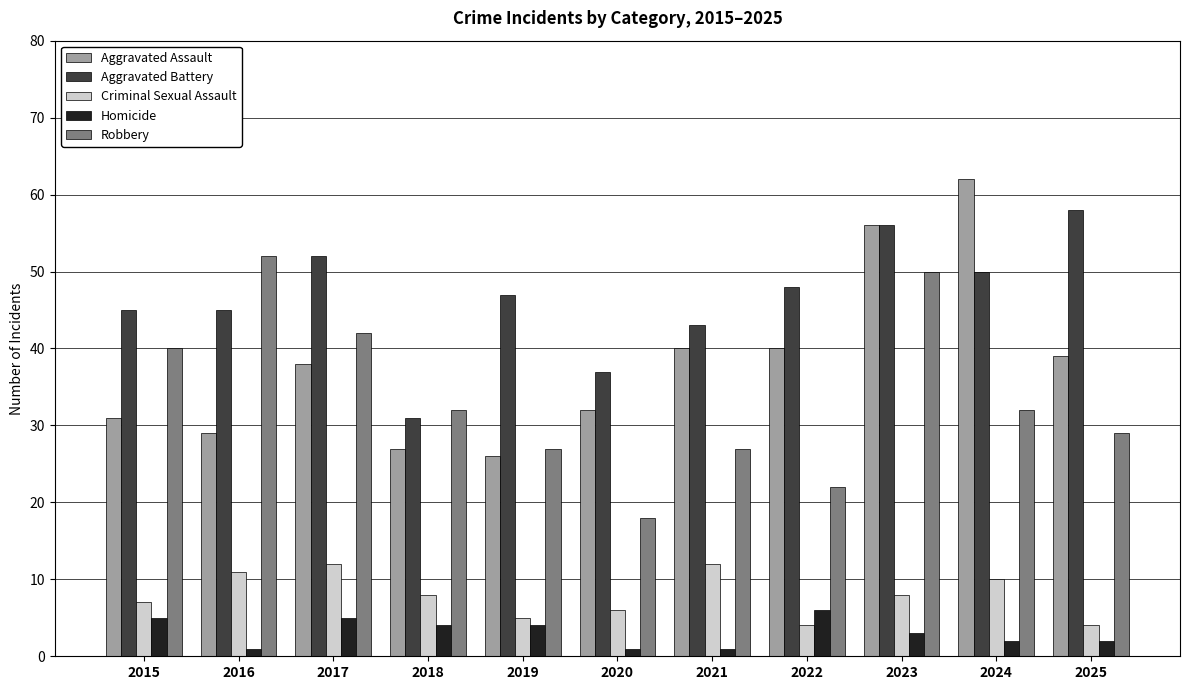

Is the value of Criminal Sexual Assault at 2025 greater than the value of Robbery at 2023?

No